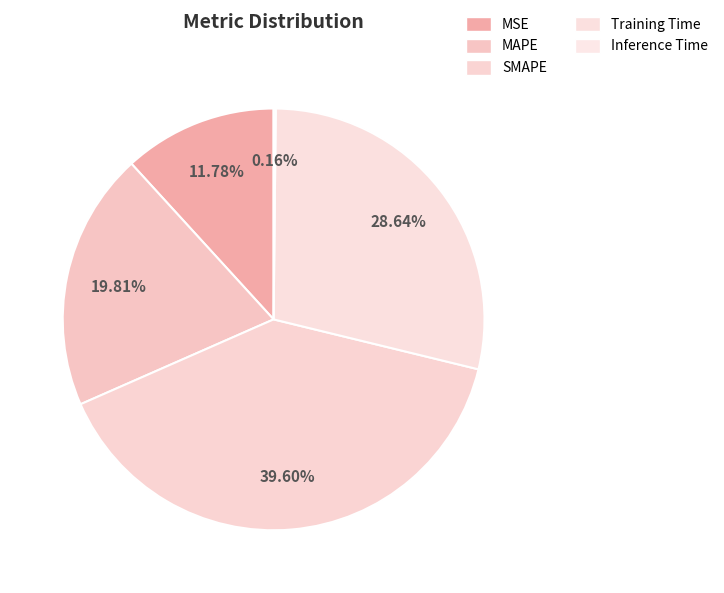

Is it true that MSE is 12% of the pie?

True